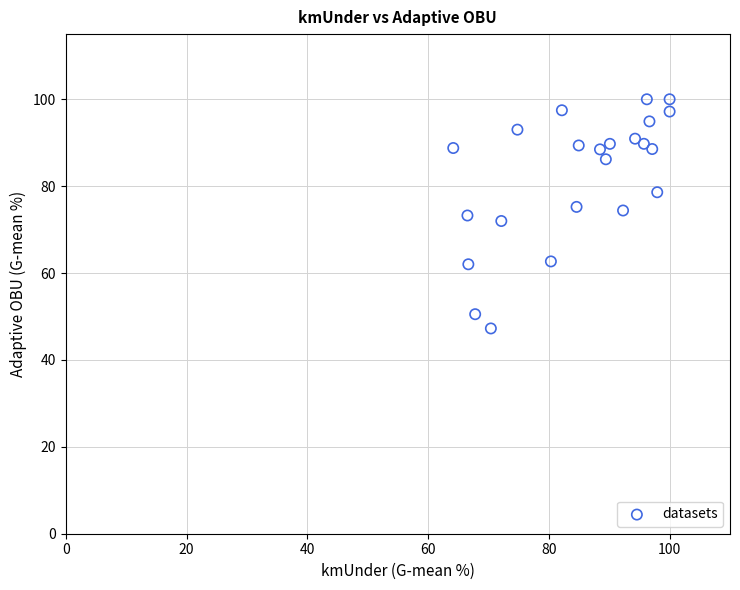

What is the range of X values (max minus min)?

35.8